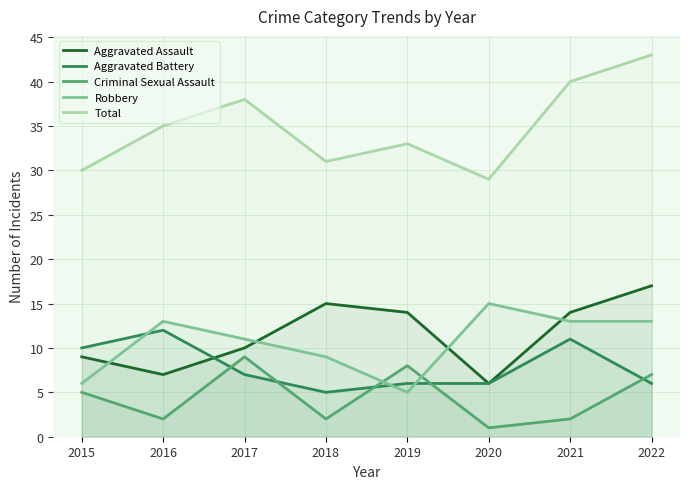

How many lines are shown in the chart?

5